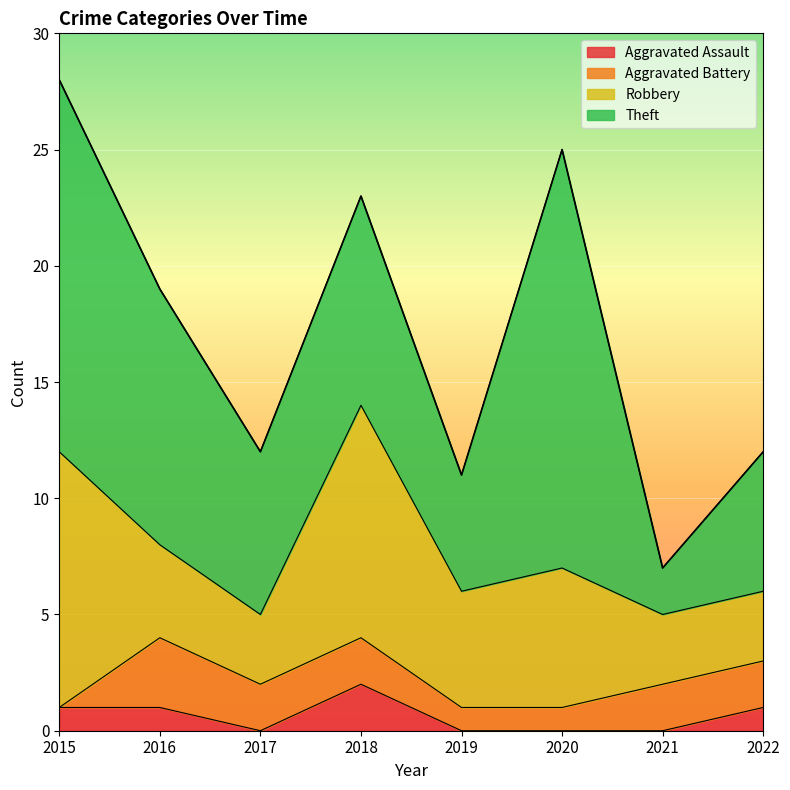

At which label does Theft first exceed 9?

2015